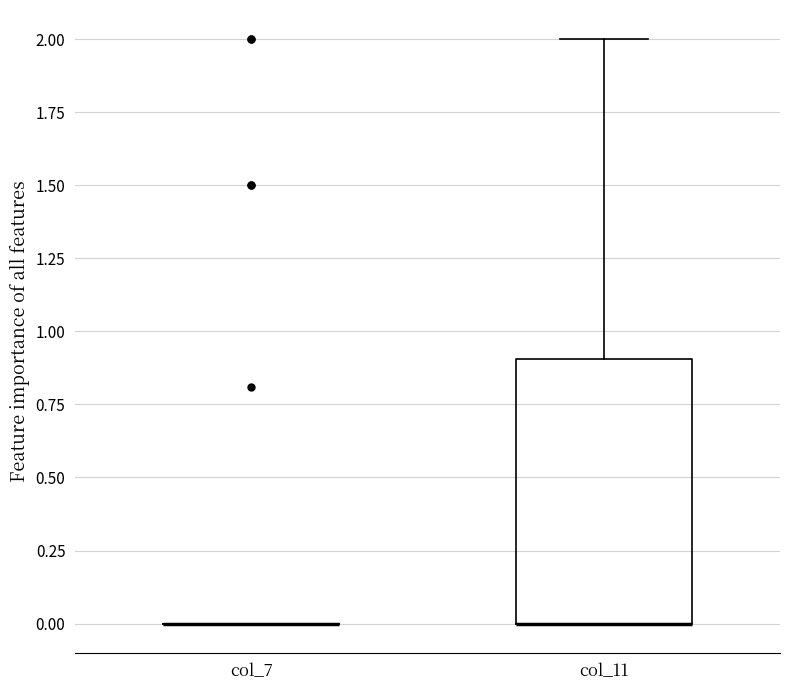

Reading left to right, read every box against the y-axis: the position of its median line, the range the box covers, and the ends of its whiskers. The values are not printed on the chart, so give them approximately, as read against the axis.

col_7: box collapsed to a line at 0.0, whiskers 0.0 to 0.0
col_11: median 0.0 (drawn on the box's lower edge), box 0.0 to 0.9, whiskers 0.0 to 2.0